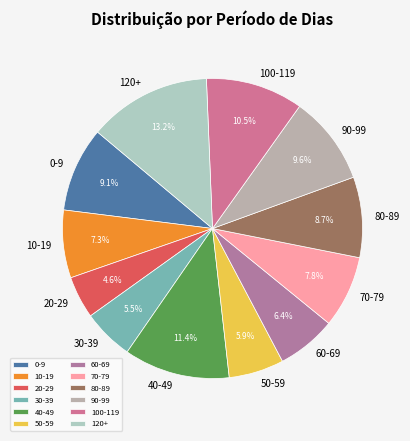

Combined, what portion of the pie is 60-69 and 50-59?

12.3%